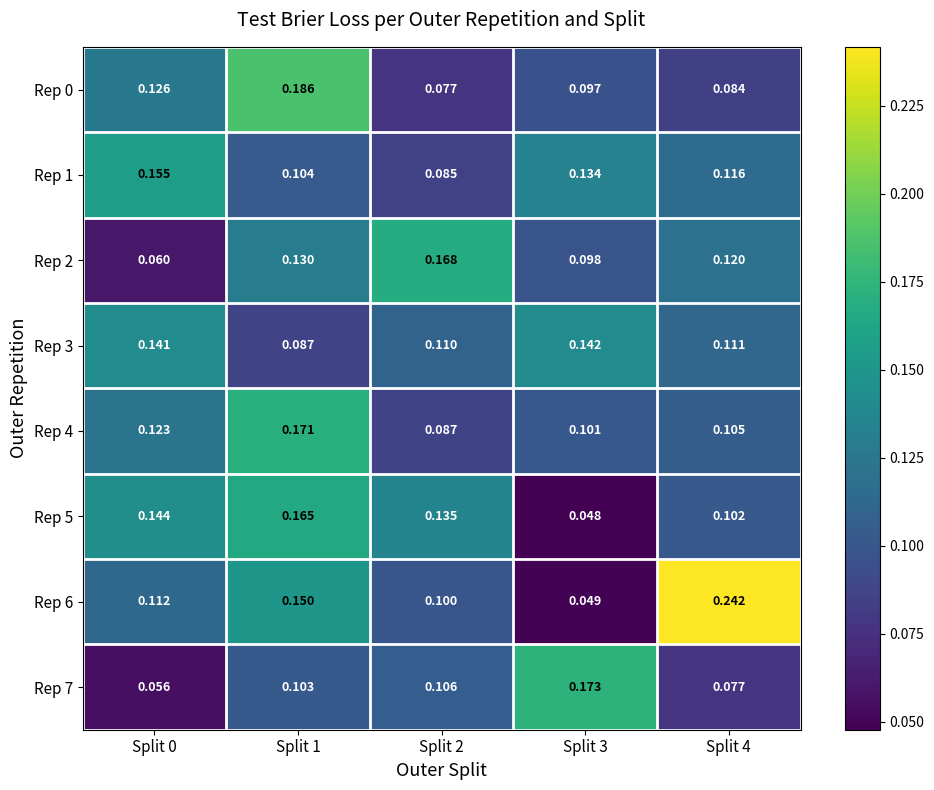

What is the spread (max minus min) of values at Split 3?

0.1